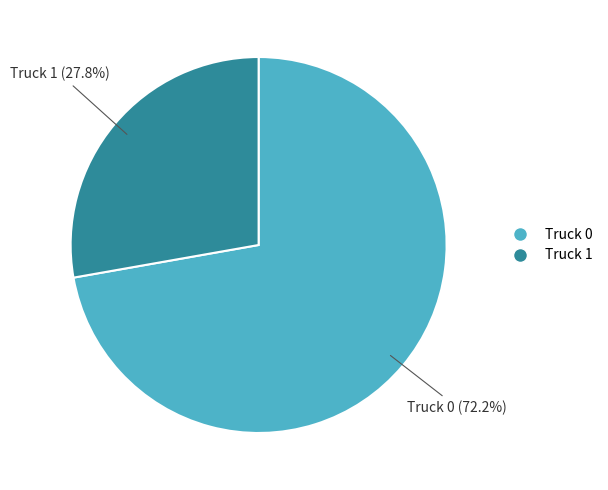

Is there any slice that represents more than half of the pie?

Yes